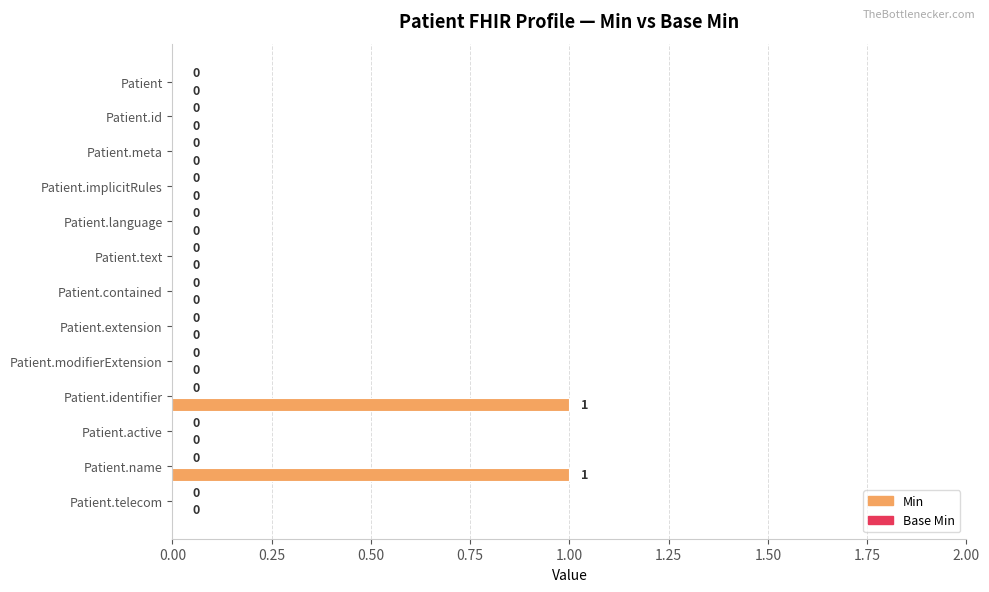

The chart shows a value of 0 at Patient.id. True or false?

True